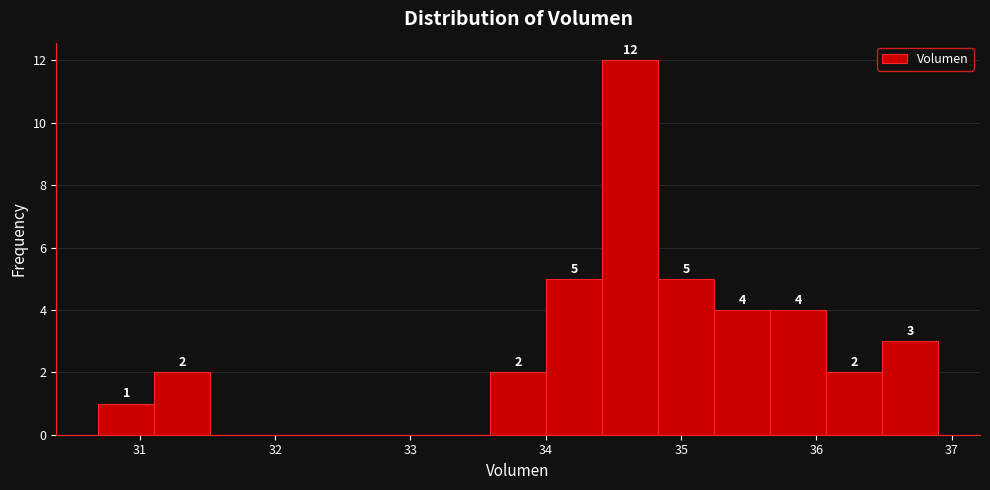

Over which range of the x-axis is the bar tallest?

34.4 to 34.8